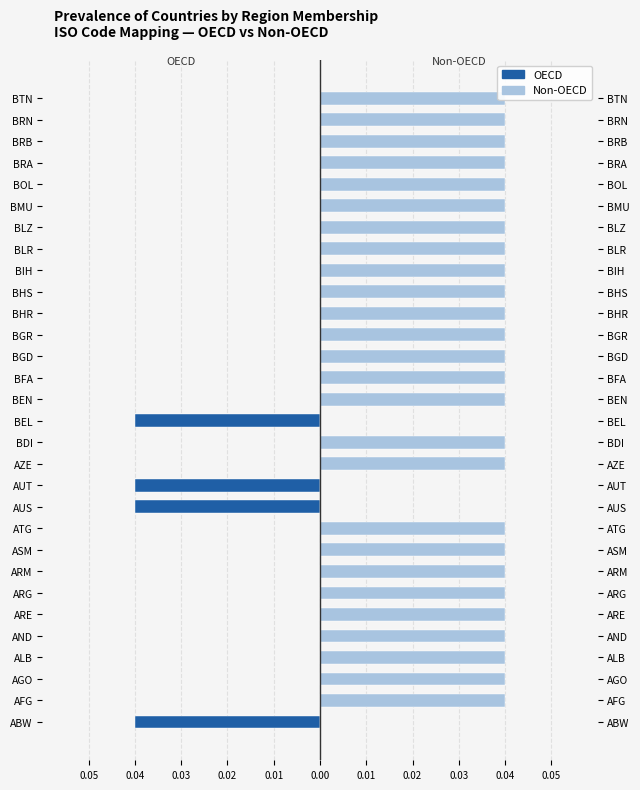

What are all the series names shown in the legend?

OECD, Non-OECD